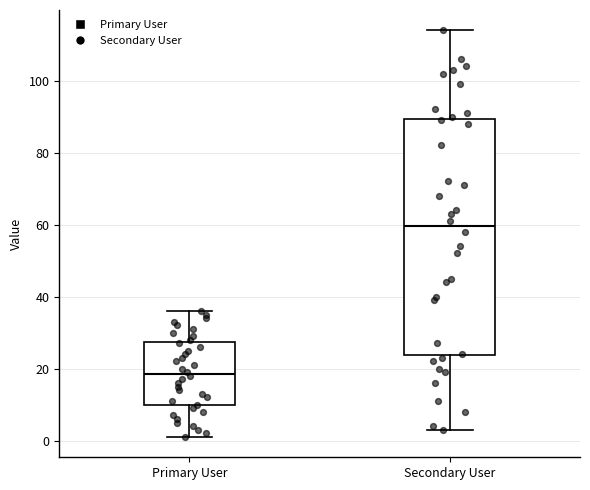

Comparing the boxes themselves (not the whiskers), which one is the tallest?

Secondary User